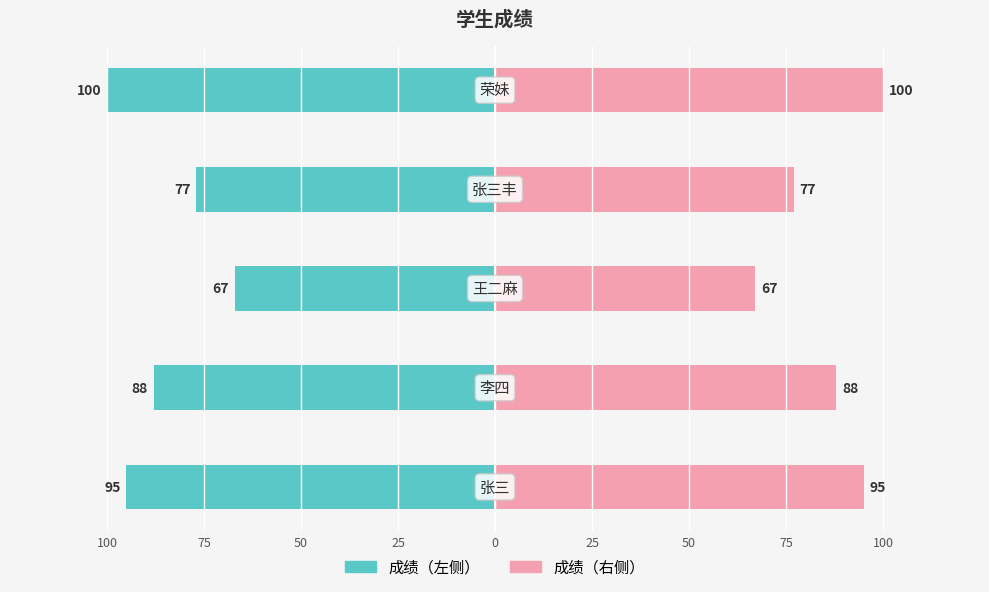

Reading left to right, list all the values displayed in this chart.

成绩（左）: 100=-95	75=-88	50=-67	25=-77	0=-100
成绩（右）: 100=95	75=88	50=67	25=77	0=100